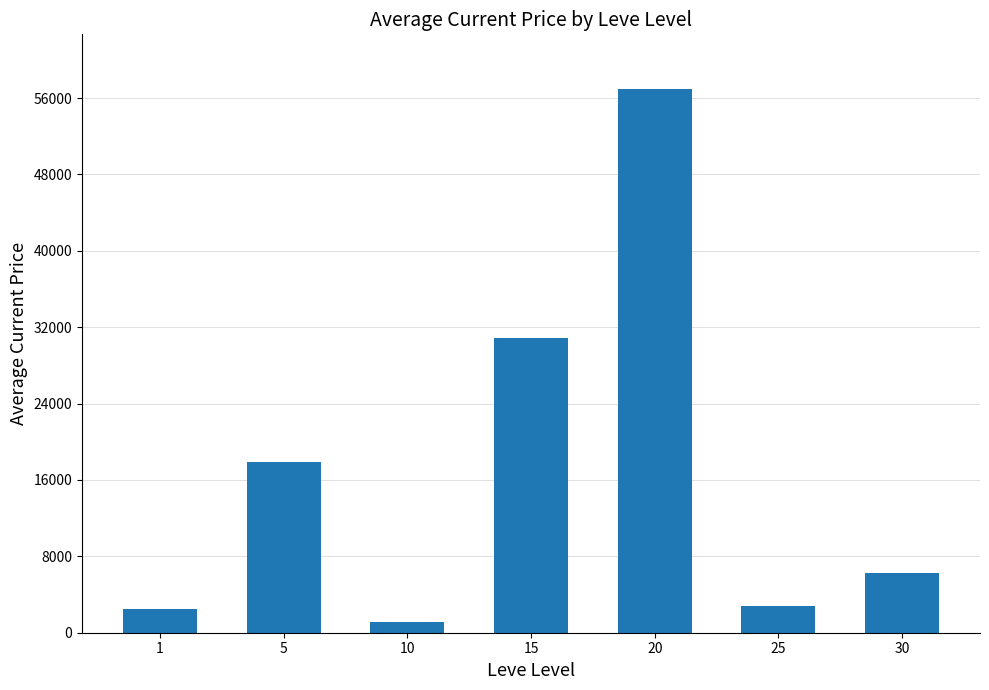

What is the sum of the values at 15 and 30?

37125.7